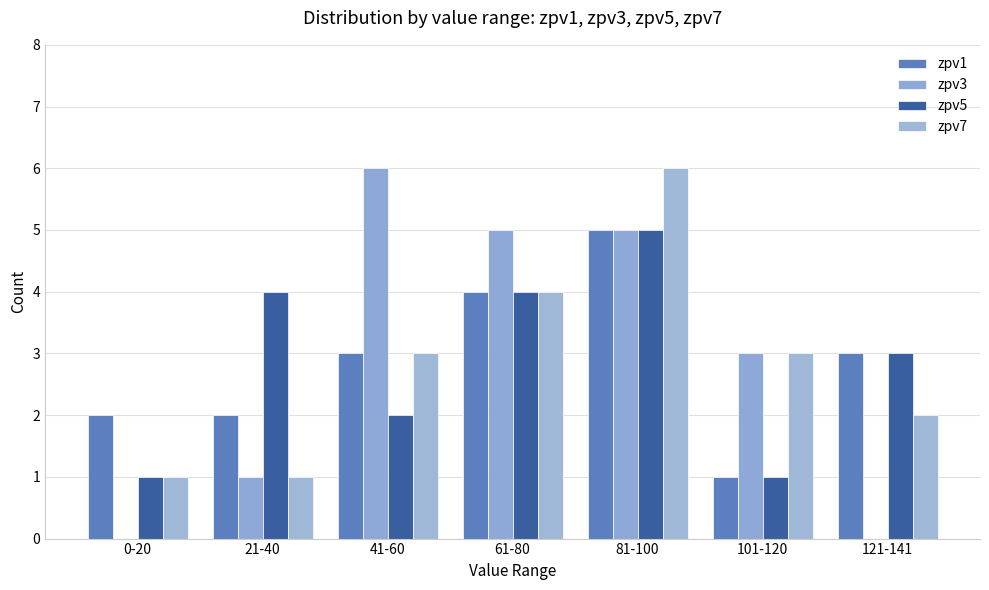

The value of zpv1 at 21-40 is 2. True or false?

True